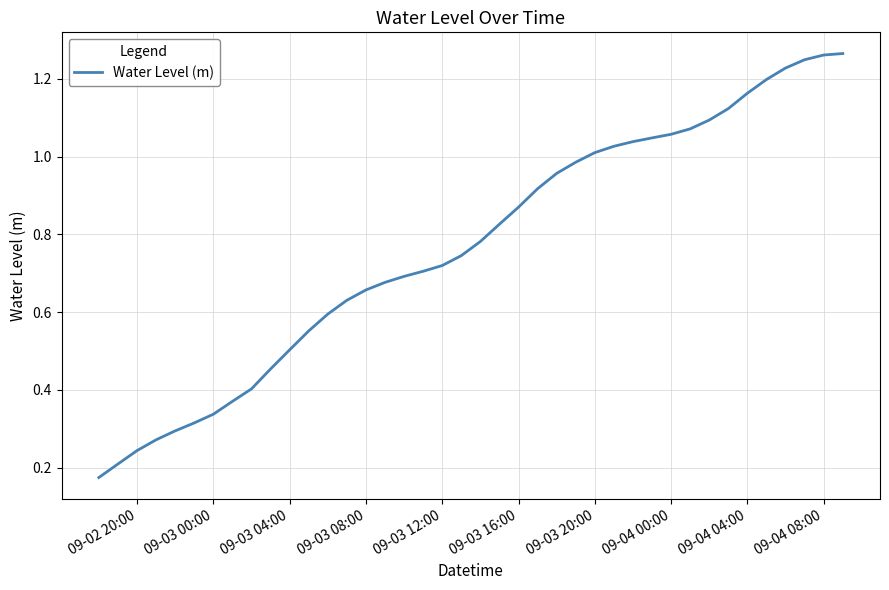

What is the value of the 1st point from the left?

0.2